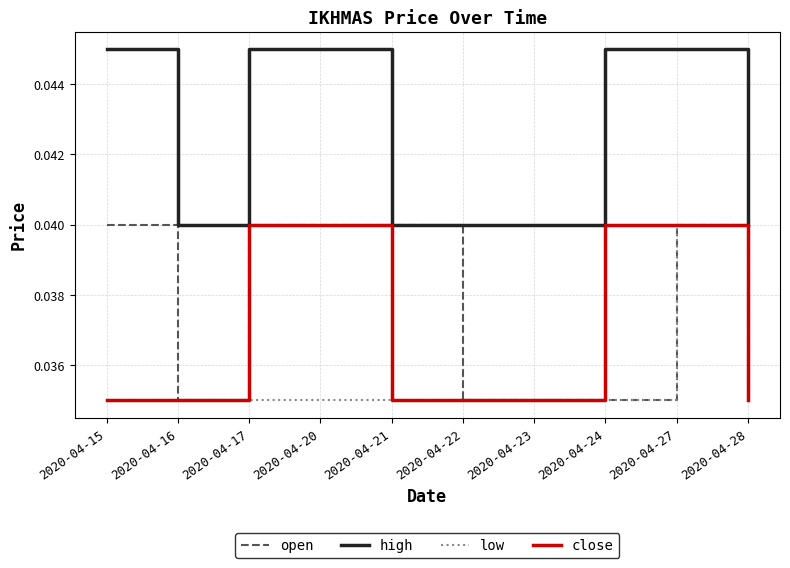

True or false: close and high intersect in this chart.

False